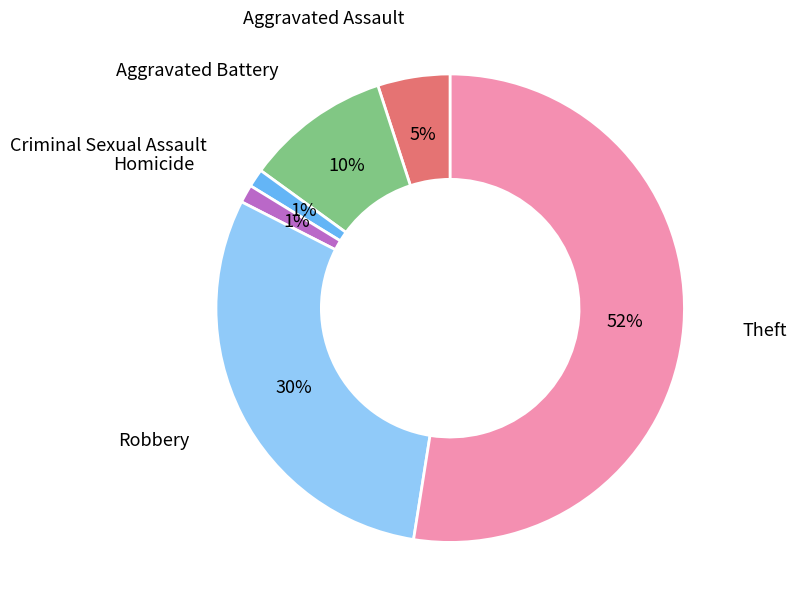

To the nearest percent, what is the difference between the Aggravated Battery and Aggravated Assault slice percentages?

5%